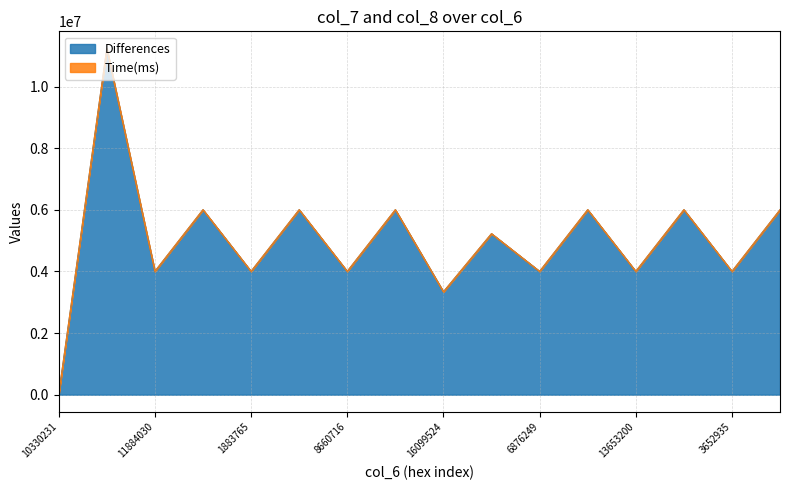

What is the highest value of the Differences series?

11223284.0